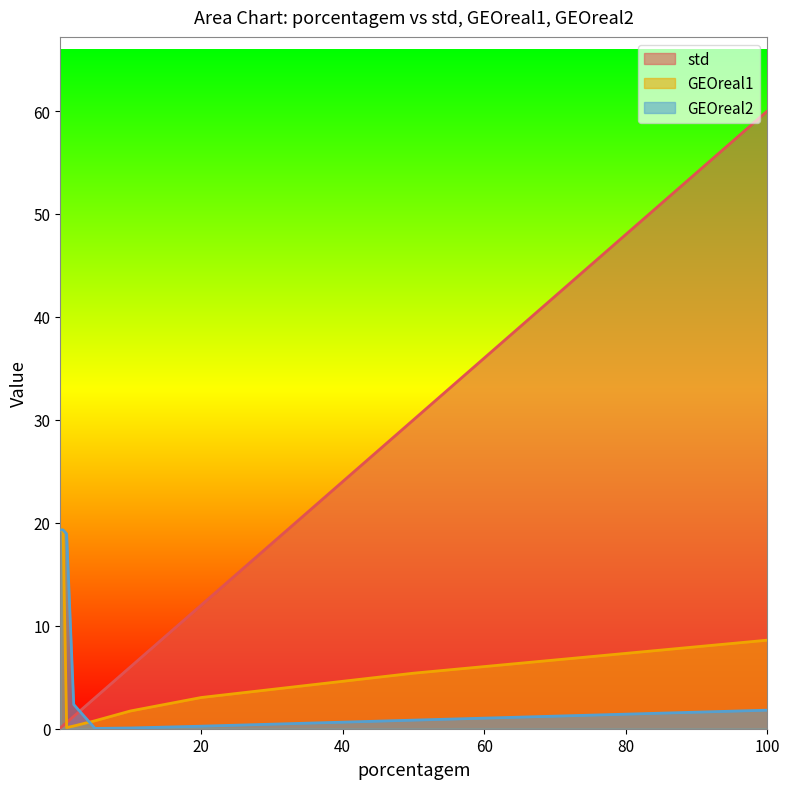

At which label is std closest to 30?

50